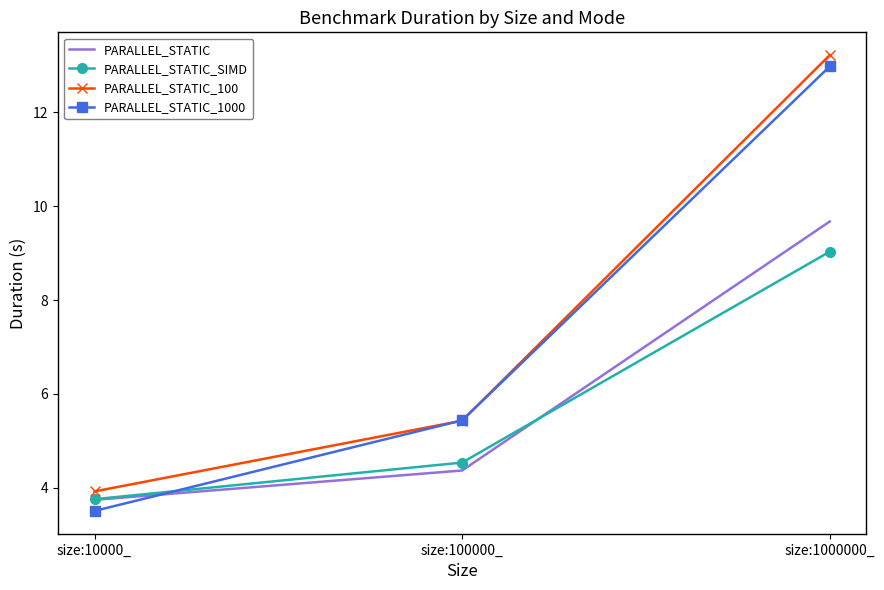

Between size:10000_ and size:1000000_, which series saw the biggest shift?

PARALLEL_STATIC_1000